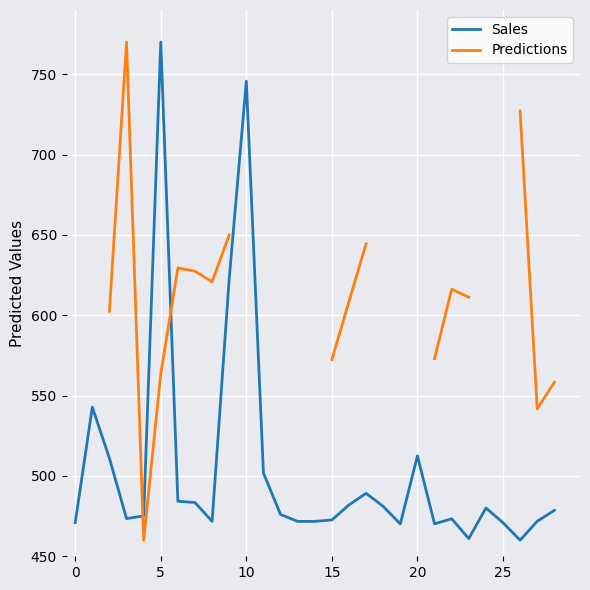

What is the minimum value shown in the chart?

460.0